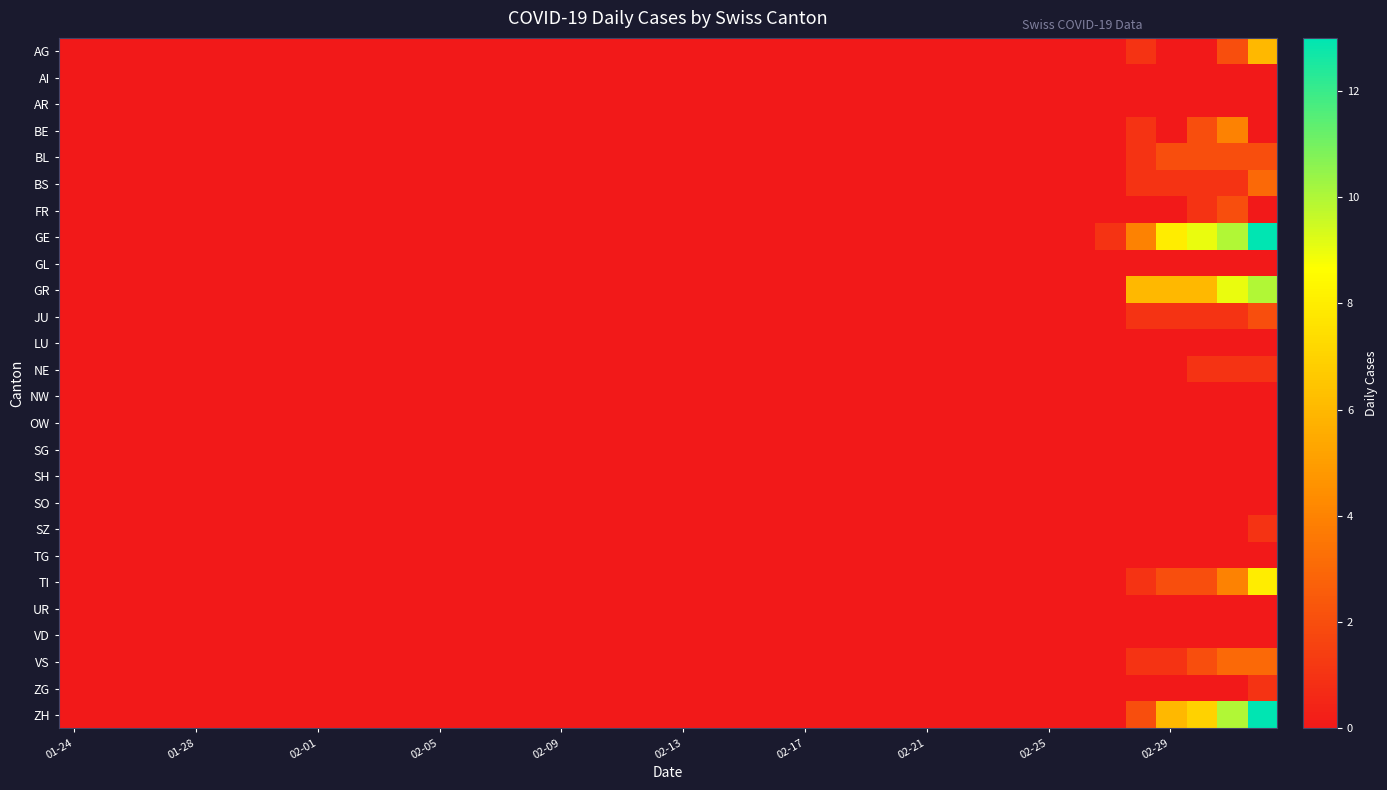

Which series has the largest range (max minus min)?

GE